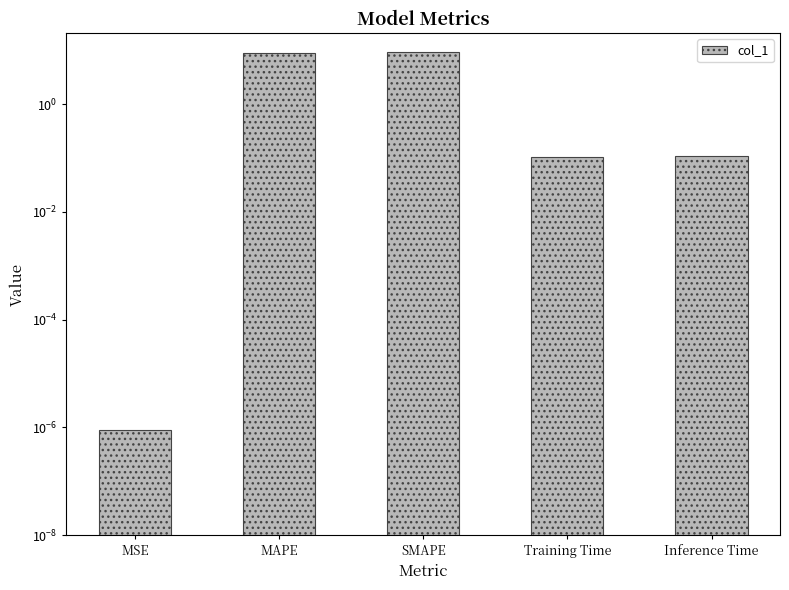

Are the bars grouped side by side (vs. stacked)?

No